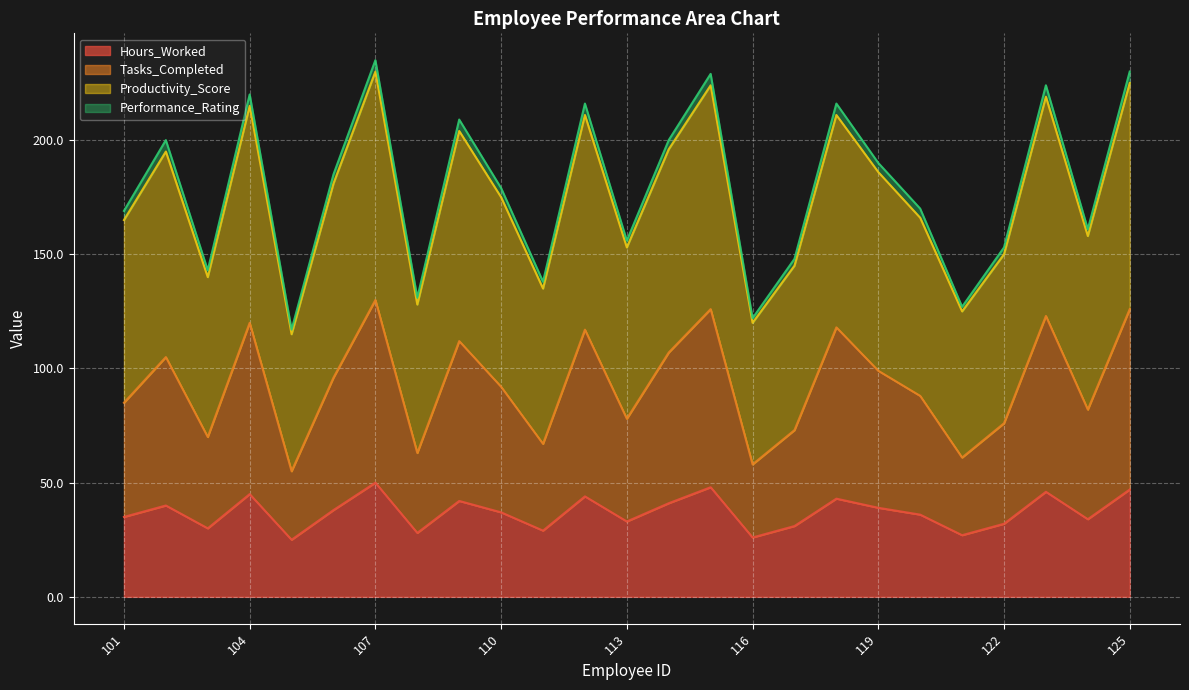

Does the chart display data point markers on the line(s)?

No